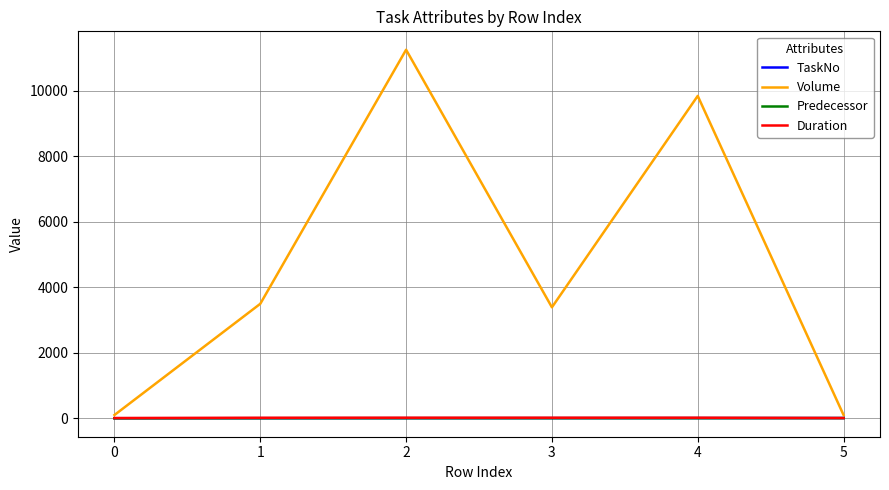

What is the maximum value for Volume?

11251